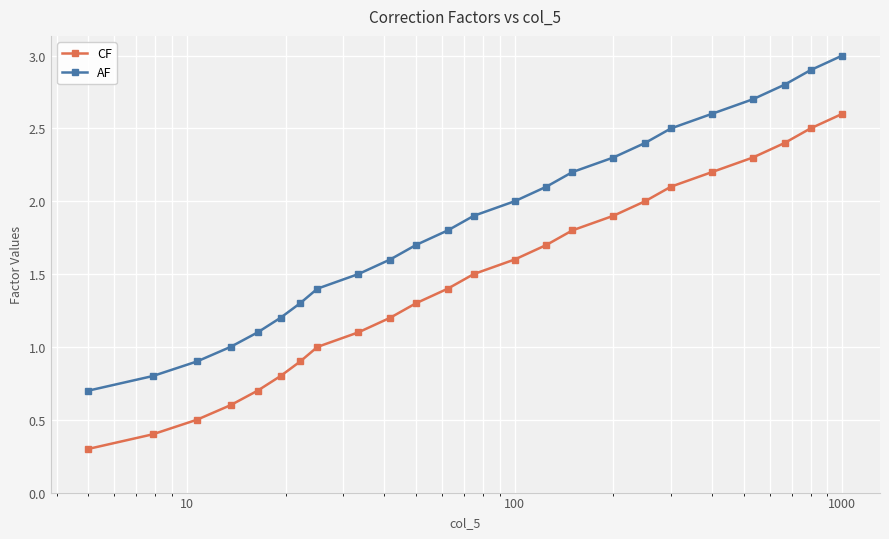

What is the sum of all AF values?

44.4